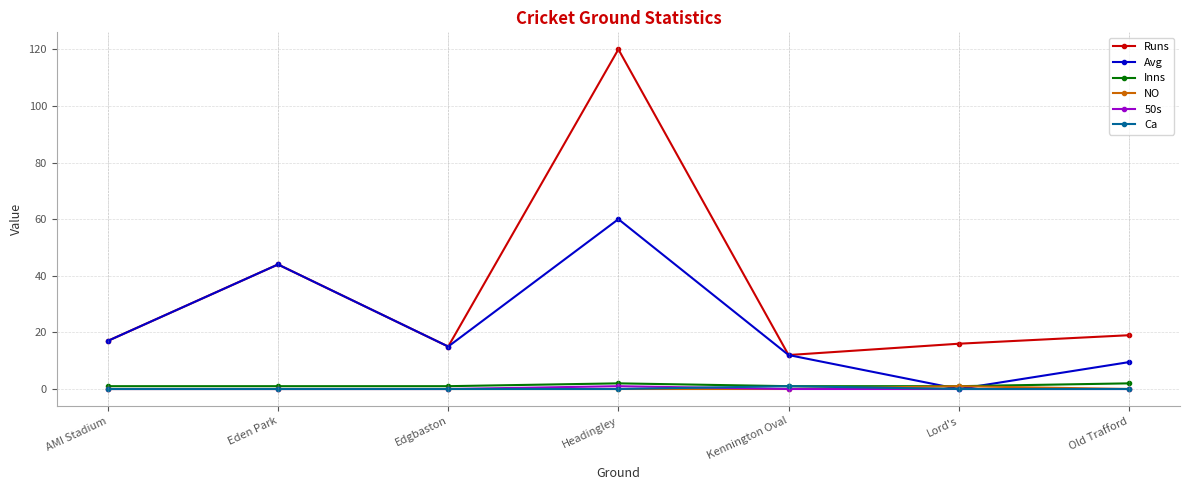

At which category is the sum across all series the highest?

Headingley